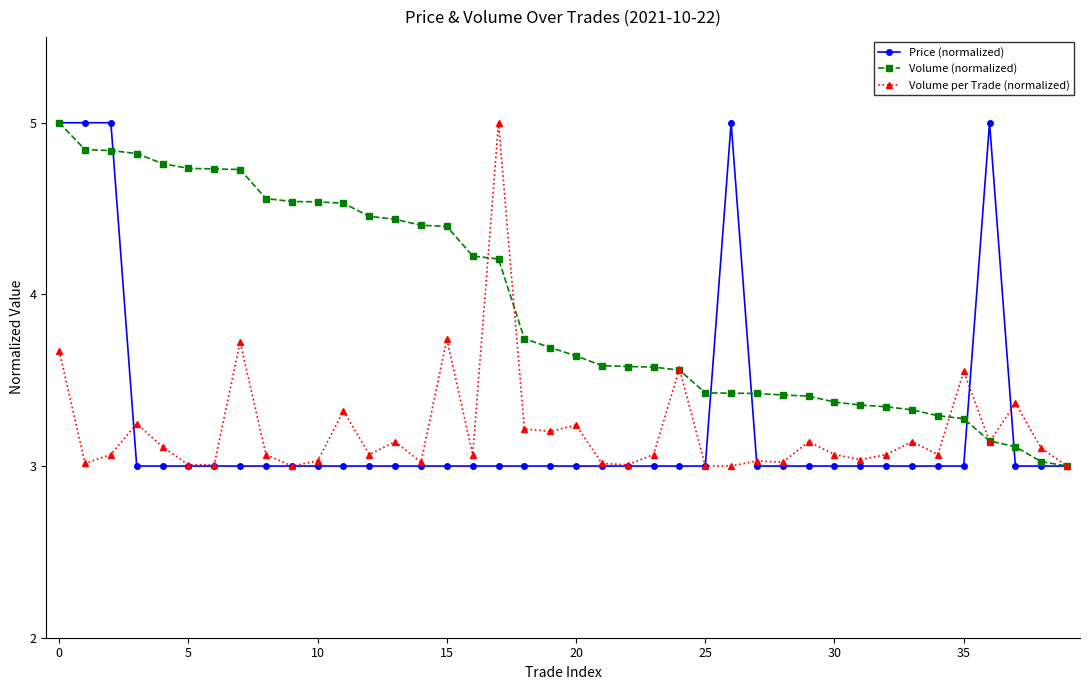

What is the maximum value shown in the chart?

5.0